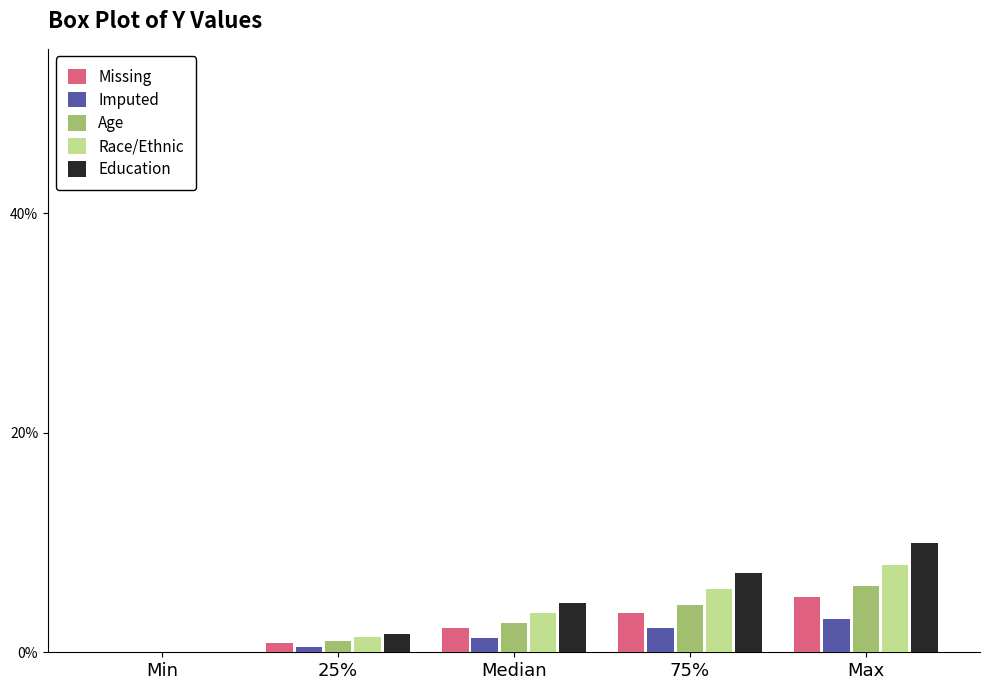

Reading left to right, transcribe all the data shown in this chart.

Missing: Min=0.0	25%=0.8	Median=2.2	75%=3.6	Max=5.0
Imputed: Min=0.0	25%=0.5	Median=1.3	75%=2.2	Max=3.0
Age: Min=0.0	25%=1.0	Median=2.7	75%=4.3	Max=6.0
Race/Ethnic: Min=0.0	25%=1.4	Median=3.6	75%=5.8	Max=8.0
Education: Min=0.0	25%=1.7	Median=4.5	75%=7.2	Max=10.0